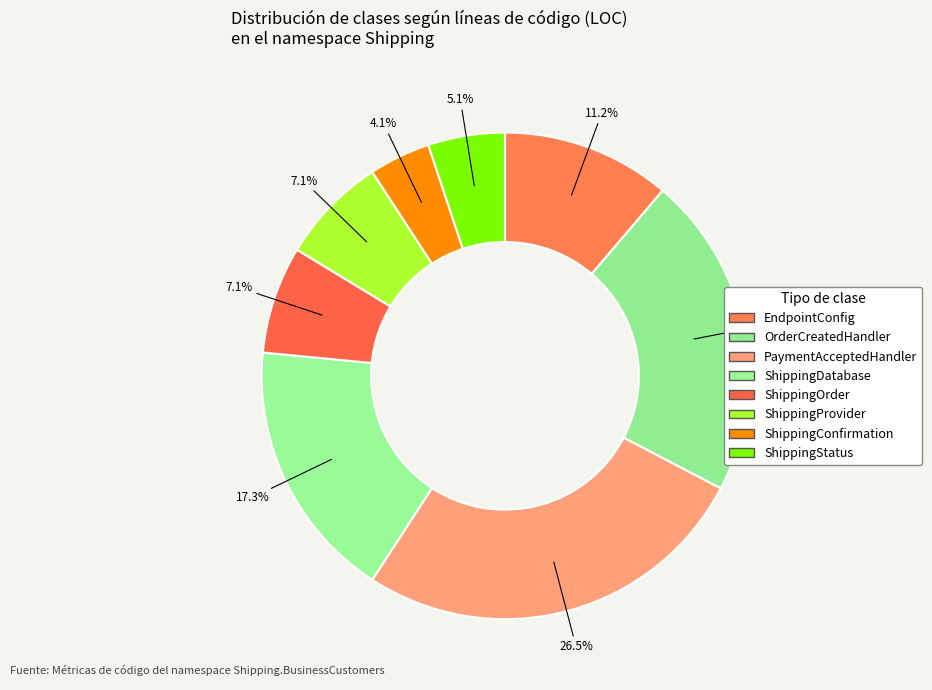

Between PaymentAcceptedHandler and ShippingConfirmation, which is larger?

PaymentAcceptedHandler